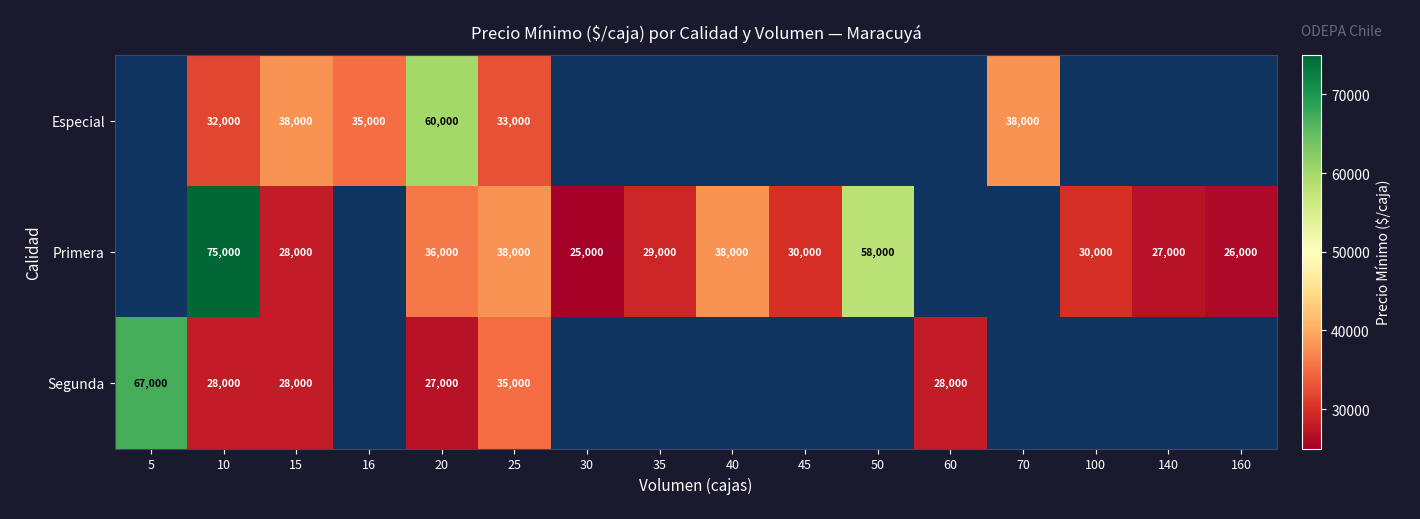

Which series changed the most between 10 and 25?

Primera